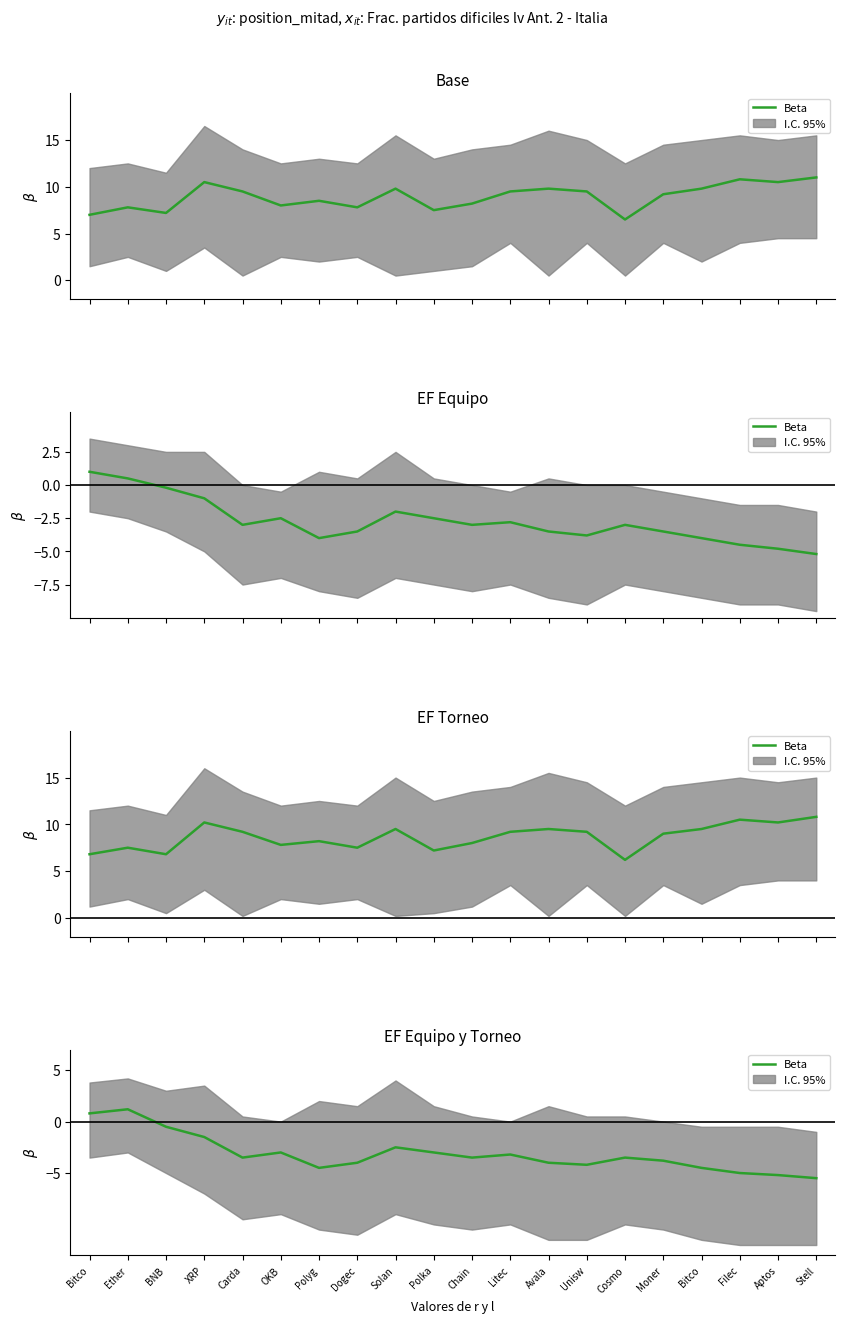

Reading right to left, what are all the values shown in this chart?

-5.5	-5.2	-5.0	-4.5	-3.8	-3.5	-4.2	-4.0	-3.2	-3.5	-3.0	-2.5	-4.0	-4.5	-3.0	-3.5	-1.5	-0.5	1.2	0.8